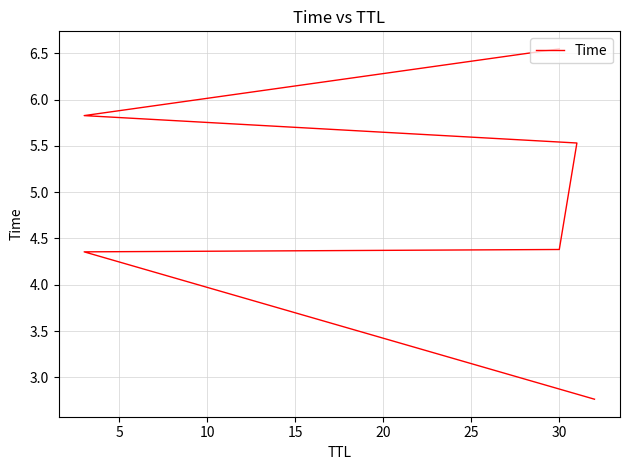

Count the number of categories in the chart.

6